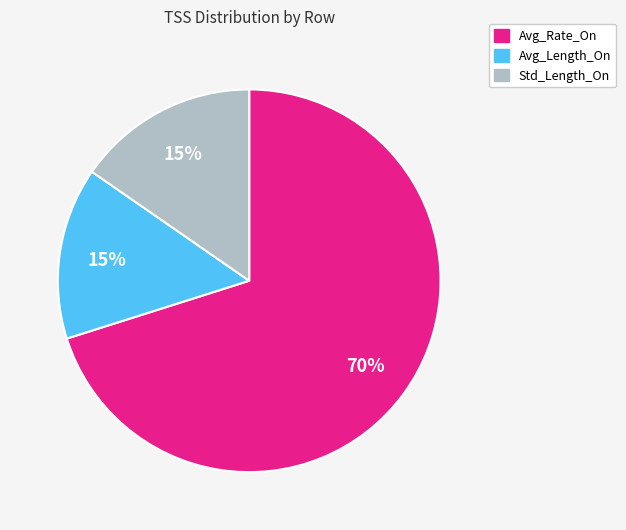

Do Avg_Rate_On and Std_Length_On together represent more than half of the pie?

Yes